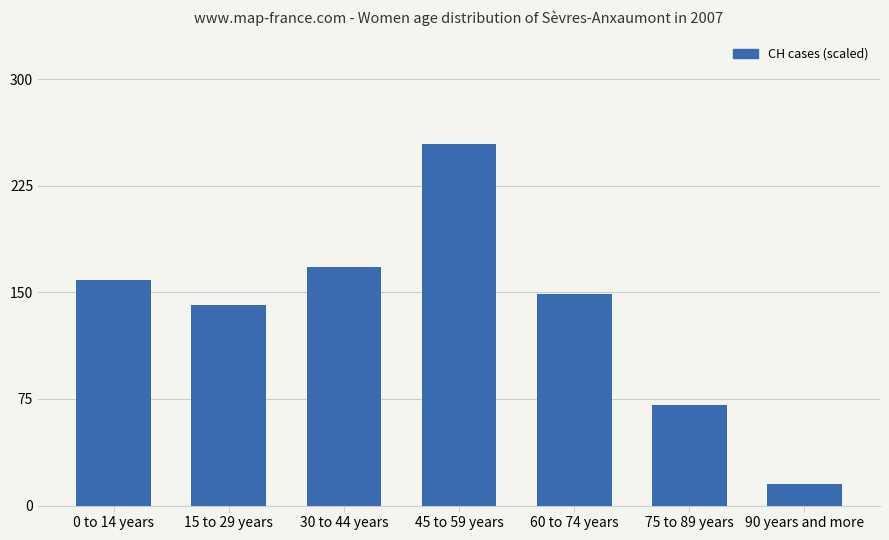

Does the chart contain stacked bars?

No